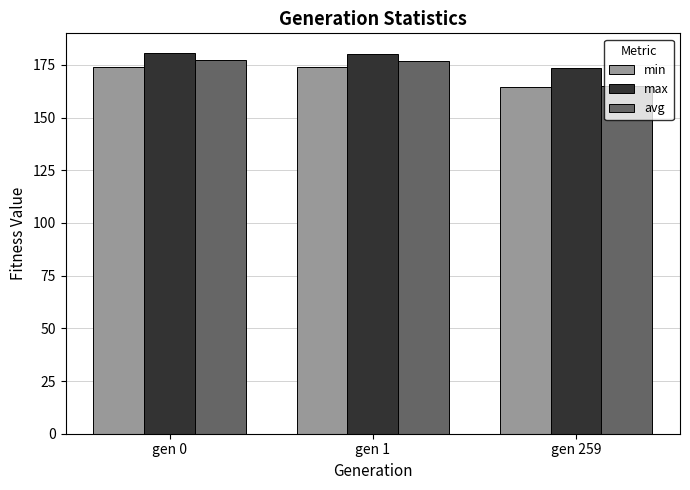

The min series shows 174.0 at gen 0. True or false?

True